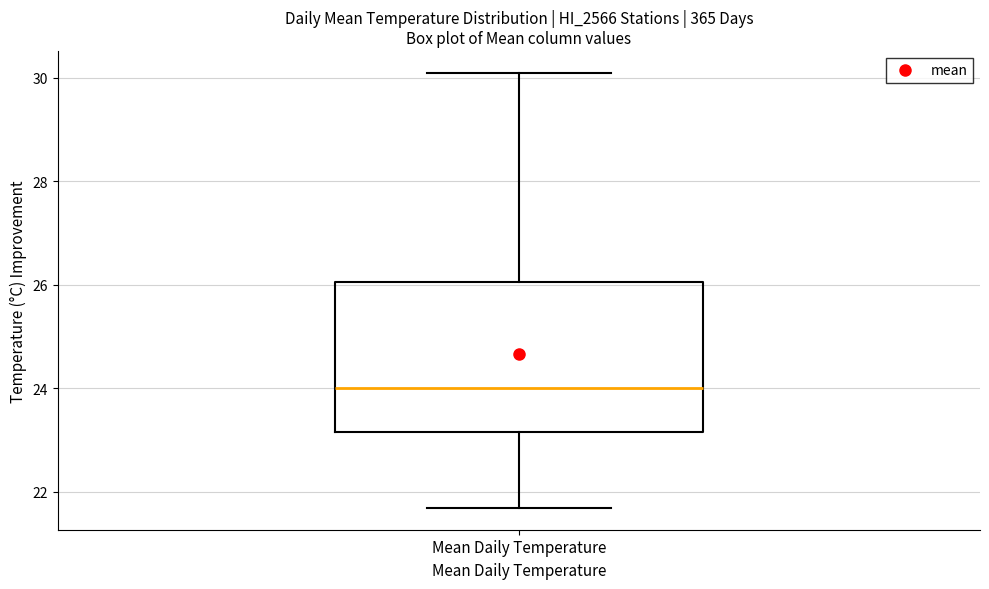

Read this box plot against the y-axis: the position of the median line, the range covered by the box, and the ends of both whiskers. The values are not printed on the chart, so give them approximately, as read against the axis.

median 24.0, box 23.2 to 26.0, whiskers 21.6 to 30.0